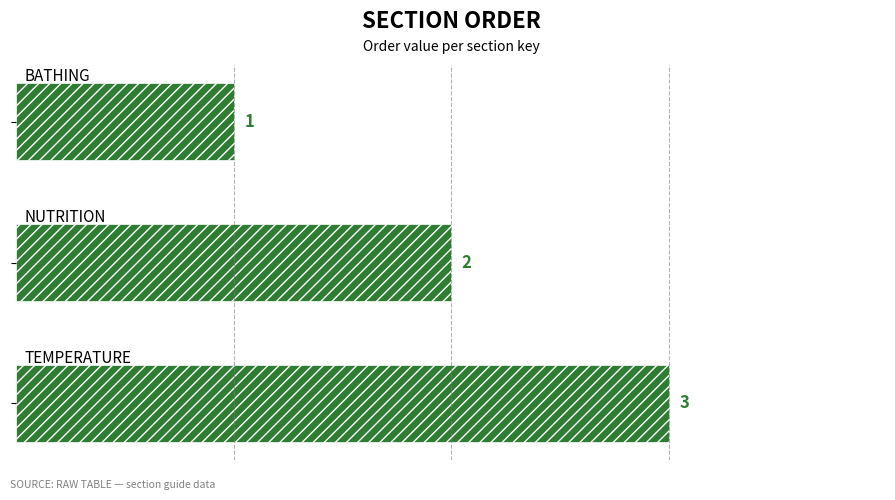

What is the greatest value displayed?

3